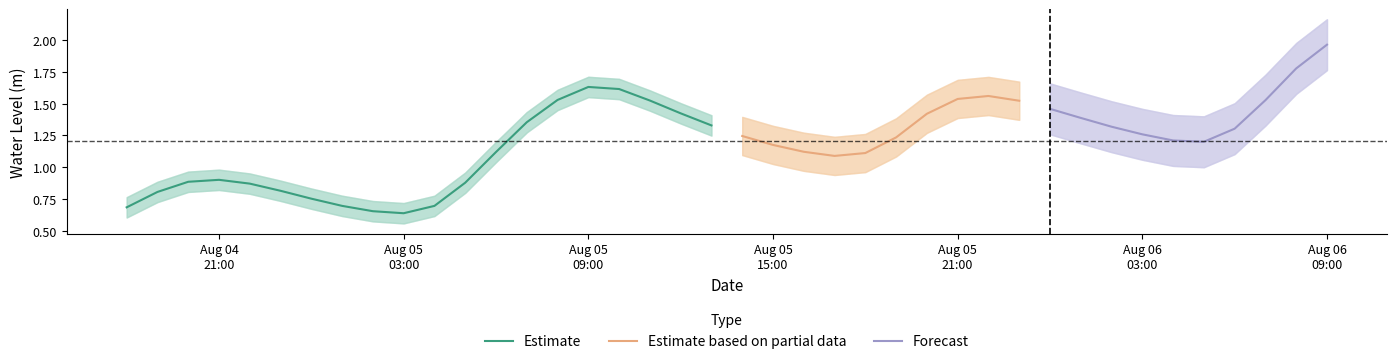

Reading left to right, extract all data points from this chart.

0.7	0.8	0.9	0.9	0.9	0.8	0.8	0.7	0.7	0.6	0.7	0.9	1.1	1.4	1.5	1.6	1.6	1.5	1.4	1.3	1.2	1.2	1.1	1.1	1.1	1.2	1.4	1.5	1.6	1.5	1.5	1.4	1.3	1.3	1.2	1.2	1.3	1.5	1.8	2.0